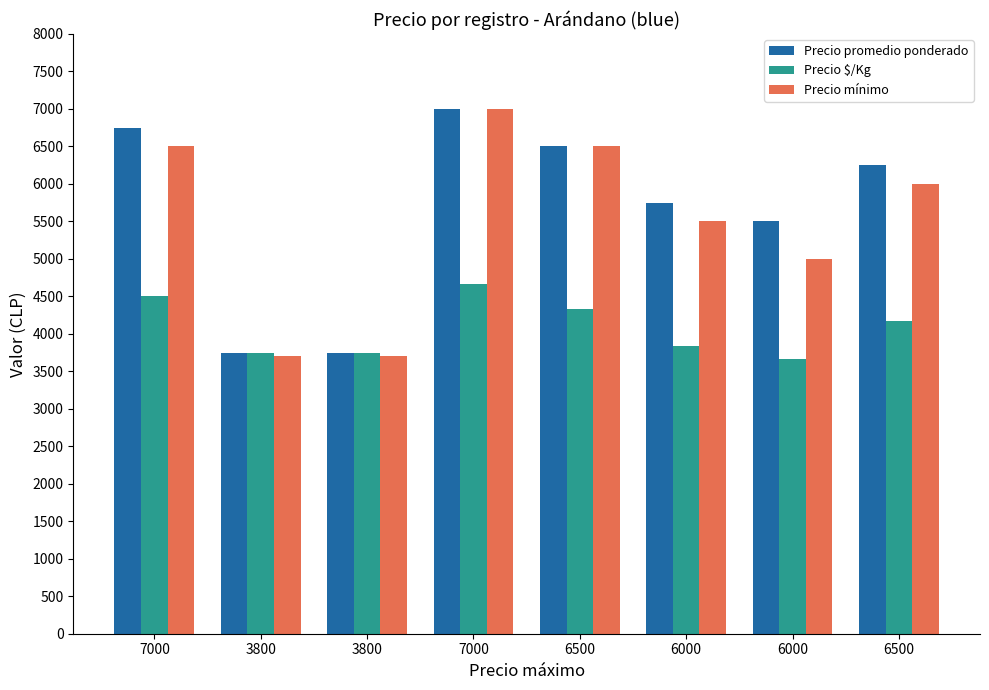

What is the minimum value for Precio promedio ponderado?

3750